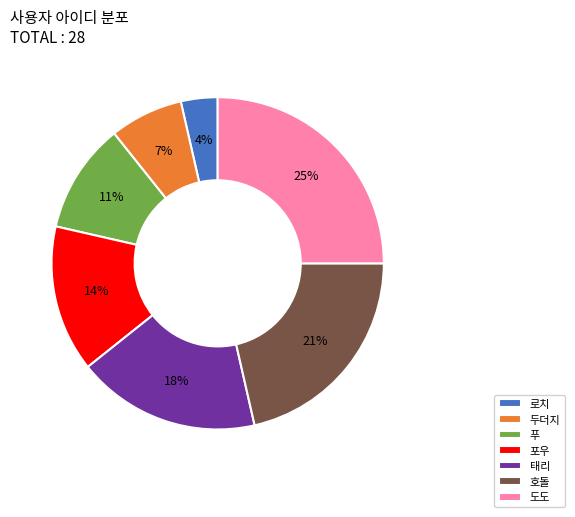

What is the smallest slice in the pie chart?

로치